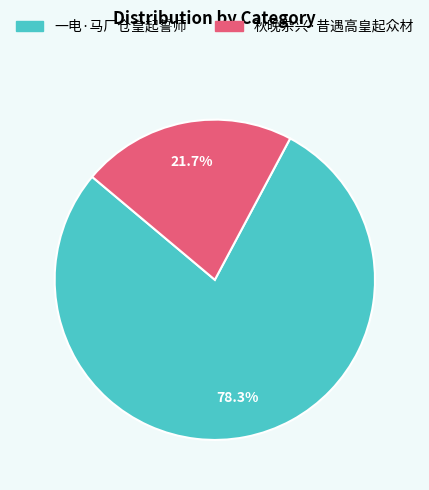

What is the total percentage of 一电·马厂仓皇起誓师 and 秋晚杂兴·昔遇高皇起众材?

100.0%